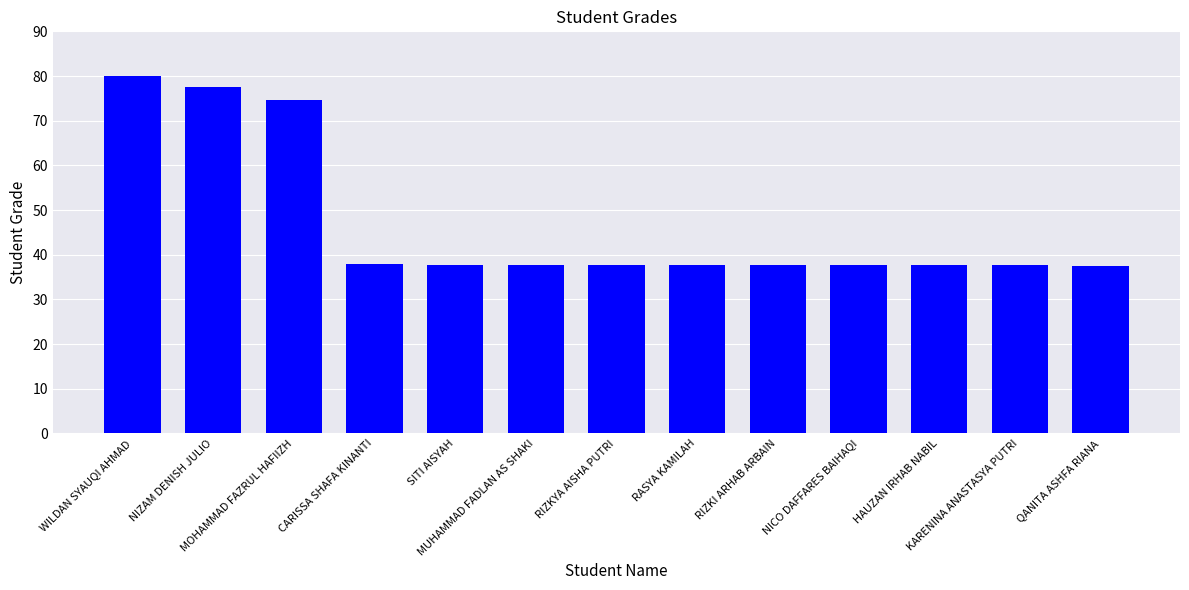

What is the difference between the values at RIZKYA AISHA PUTRI and KARENINA ANASTASYA PUTRI?

0.1